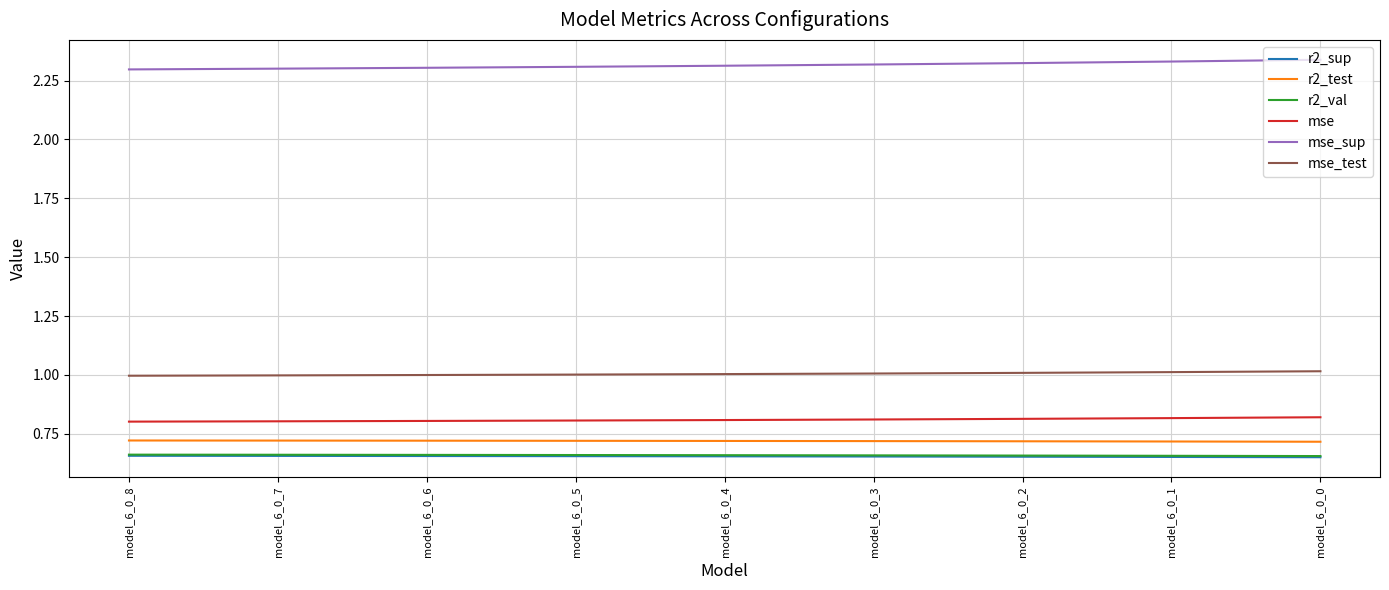

What is the difference between the highest and lowest values at model_6_0_6?

1.6